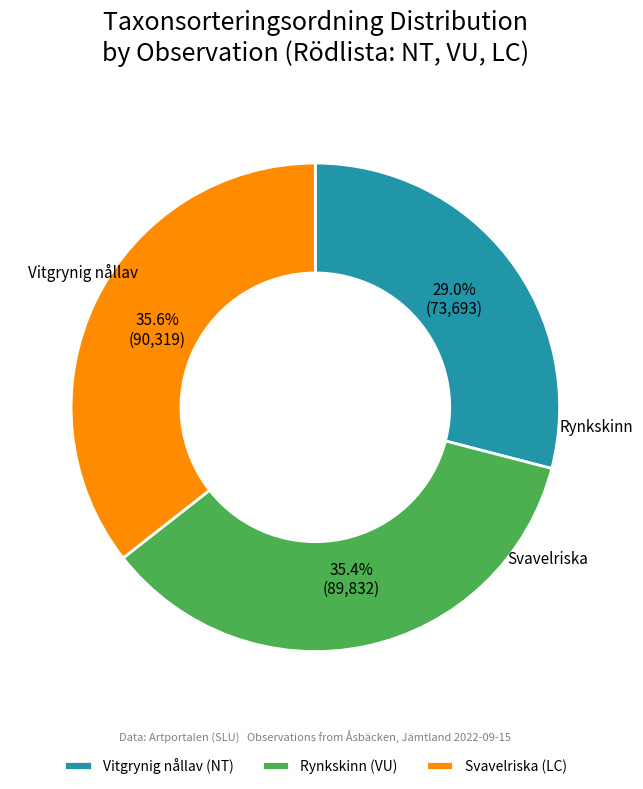

Count the number of slices in the pie.

3